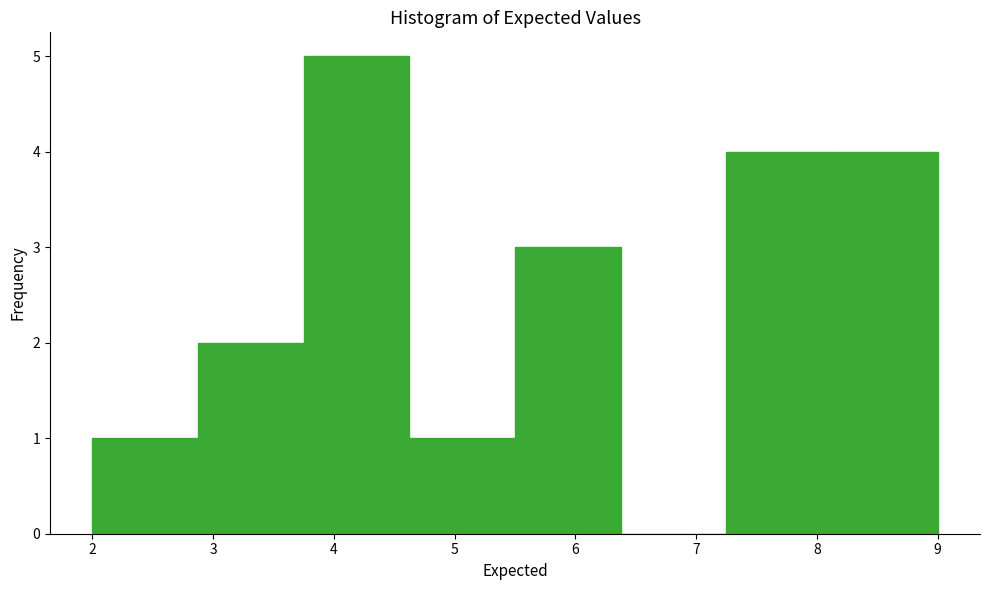

Which range on the x-axis has the tallest bar?

3.8 to 4.6